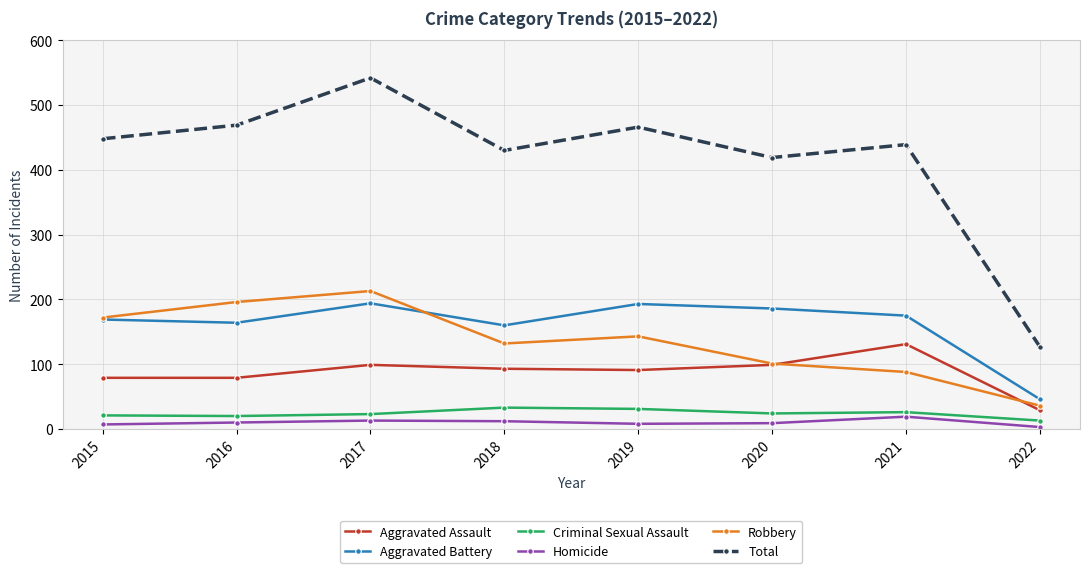

List the series in order of their peak value, highest first.

Total, Robbery, Aggravated Battery, Aggravated Assault, Criminal Sexual Assault, Homicide